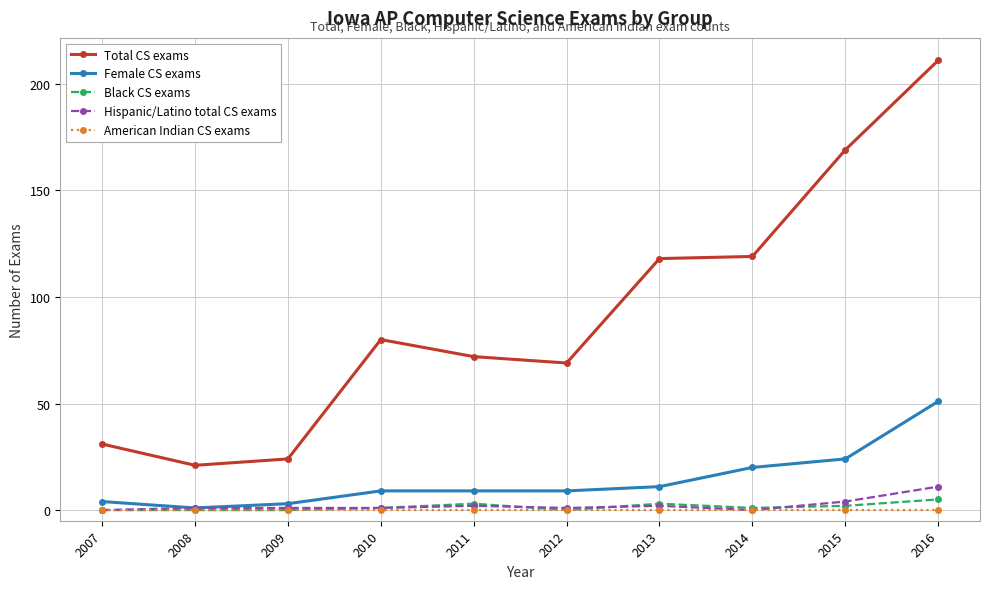

What is the difference between the second highest and minimum values in the Hispanic/Latino total CS exams series?

4